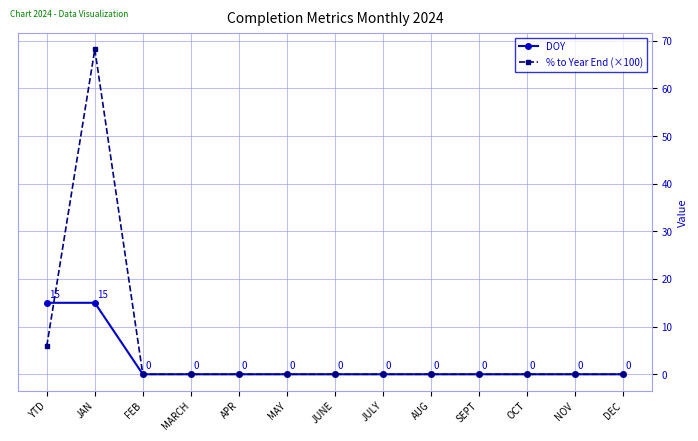

What is the highest value of the % to Year End (×100) series?

68.2